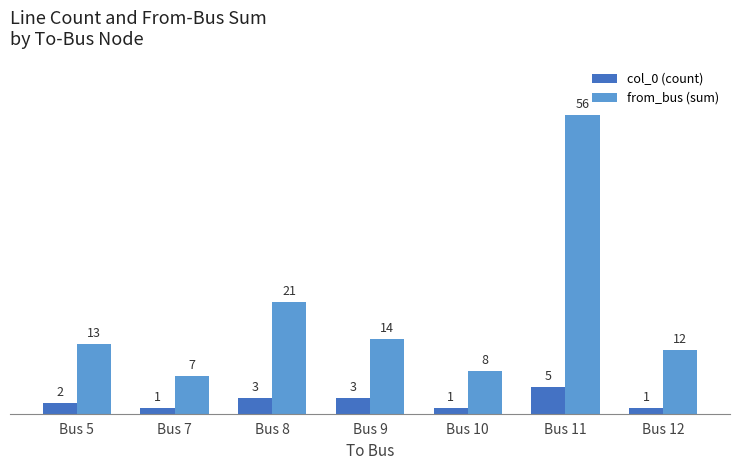

How many groups of bars are there?

7